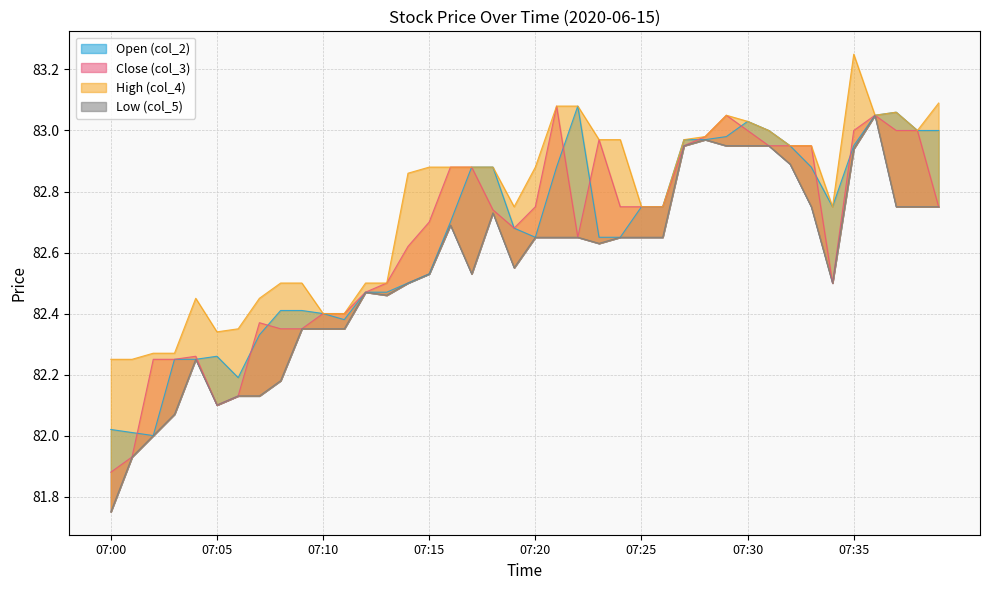

In col_4, how many points are lower than both neighbors (excluding endpoints)?

5